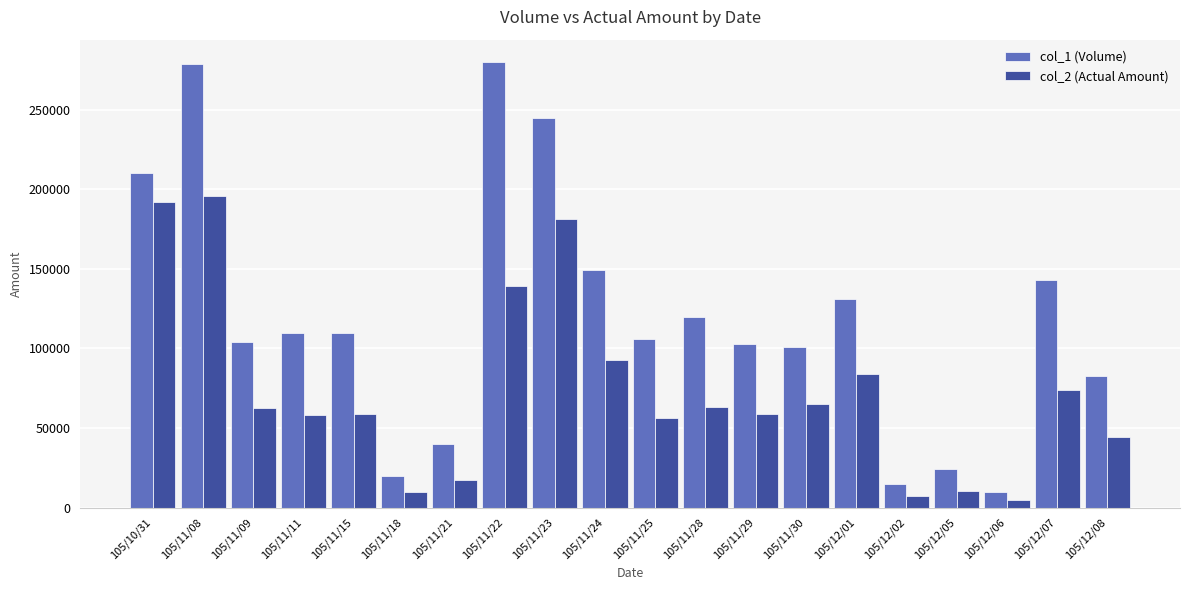

Where does the col_1 (Volume) series first go above 110000?

105/10/31